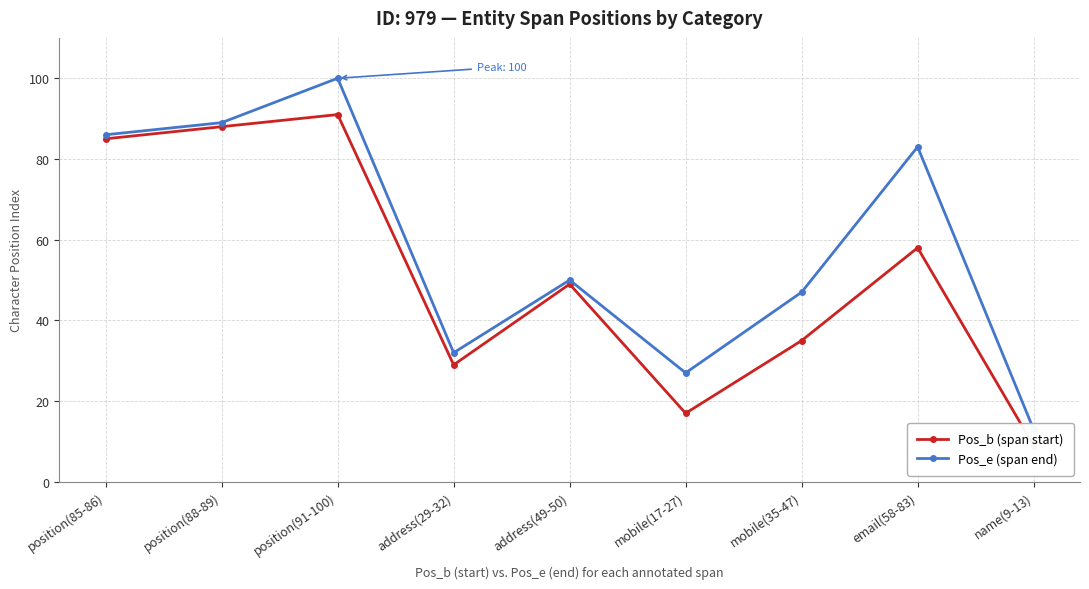

Where does the Pos_b (span start) series first go above 49?

position(85-86)